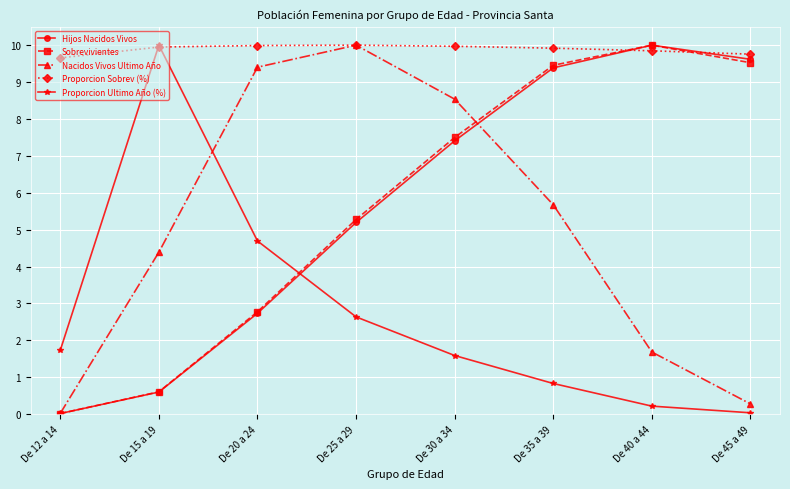

What is the total value across all series at De 15 a 19?

25.5